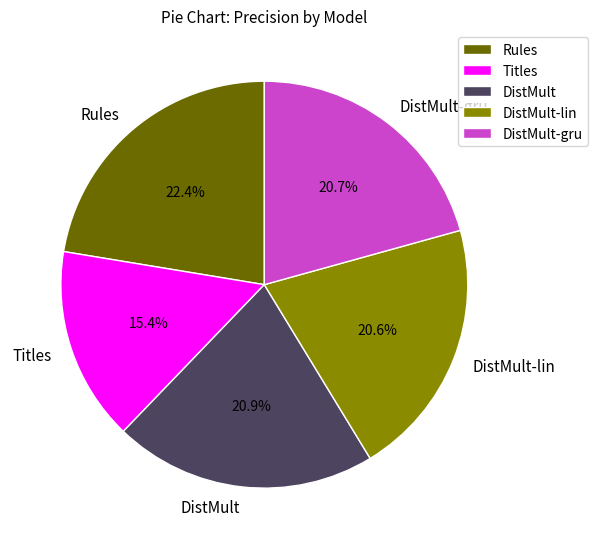

Do DistMult-gru and Titles together represent more than half of the pie?

No